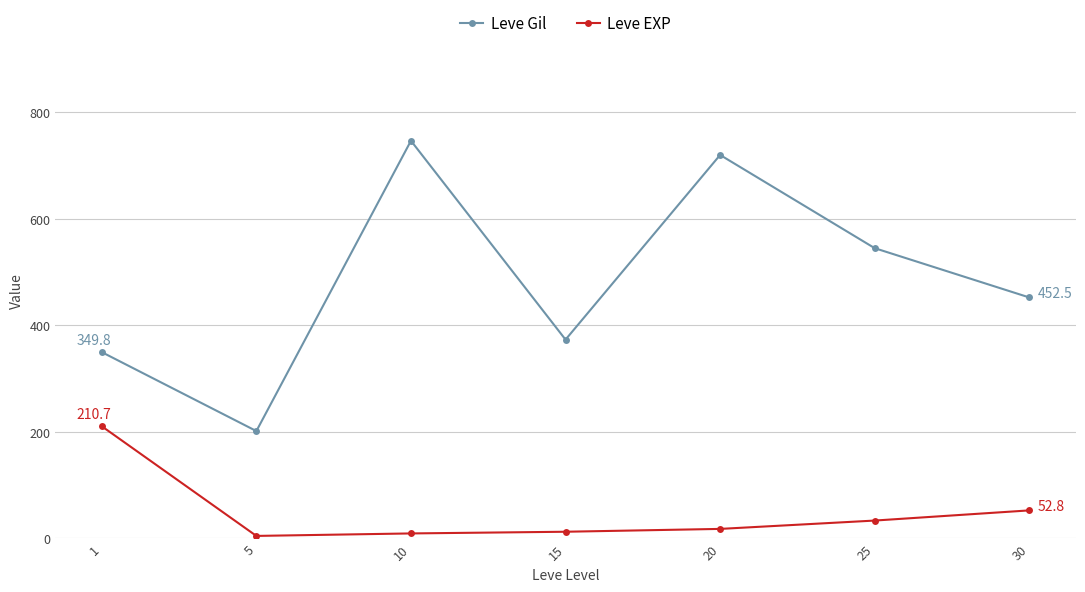

Is this an area chart (filled region under the line)?

No